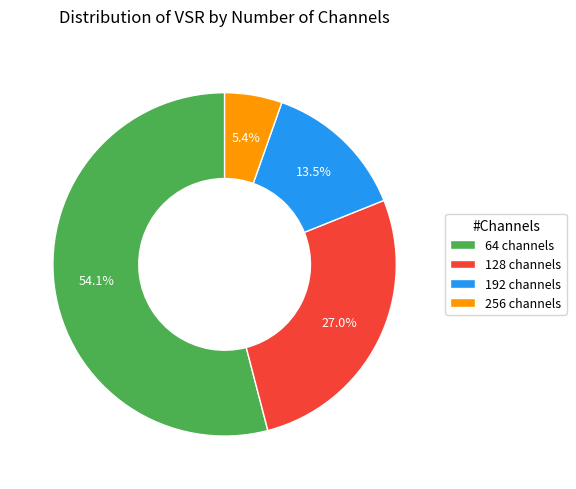

Between 256 and 128, which is larger?

128